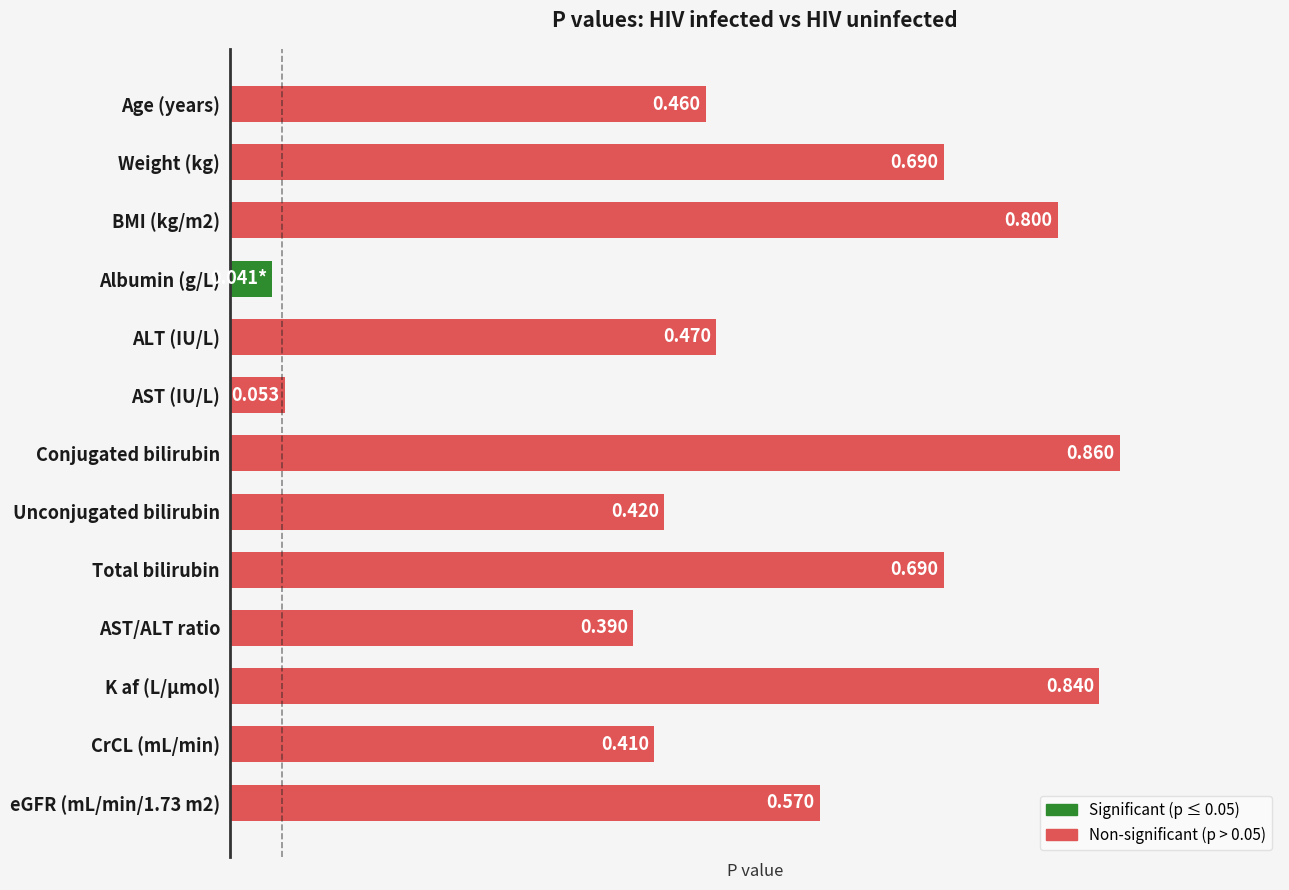

Which label corresponds to the largest value in the chart?

Conjugated bilirubin